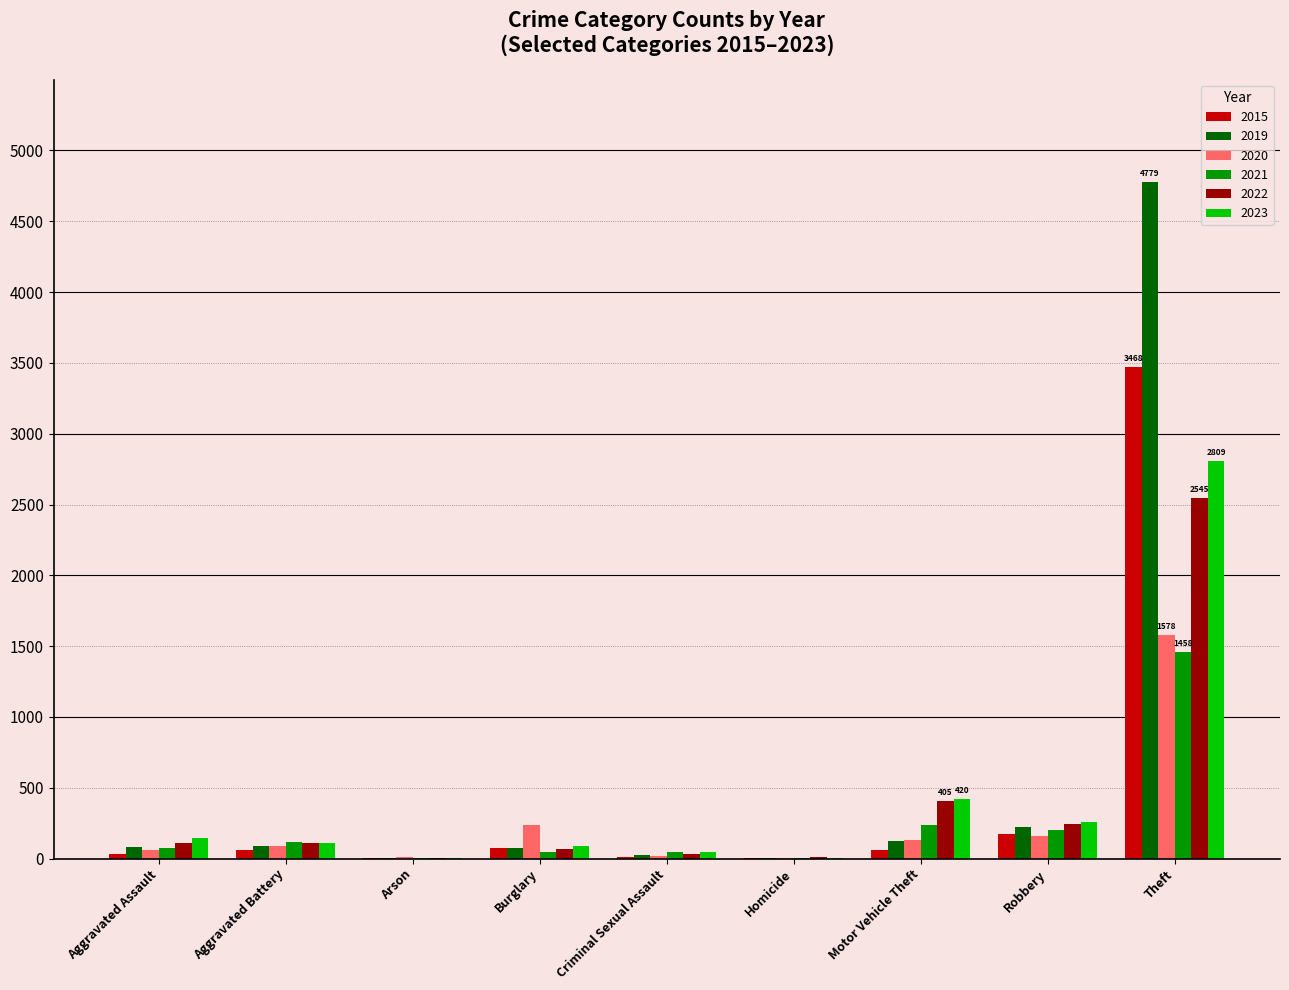

Does the chart contain stacked bars?

No